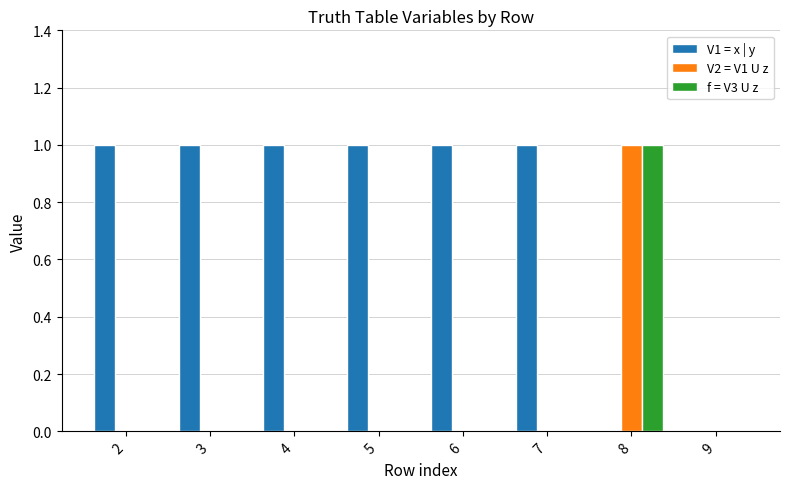

How many groups of bars are there?

8